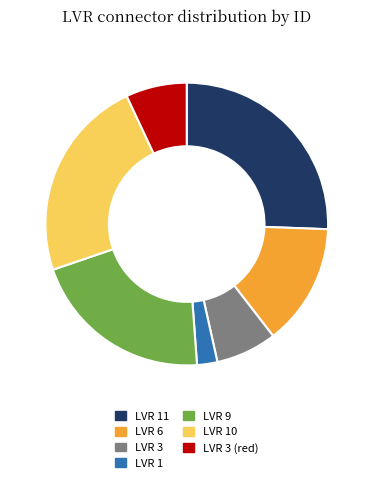

Does LVR 9 account for over 50% of the chart?

No